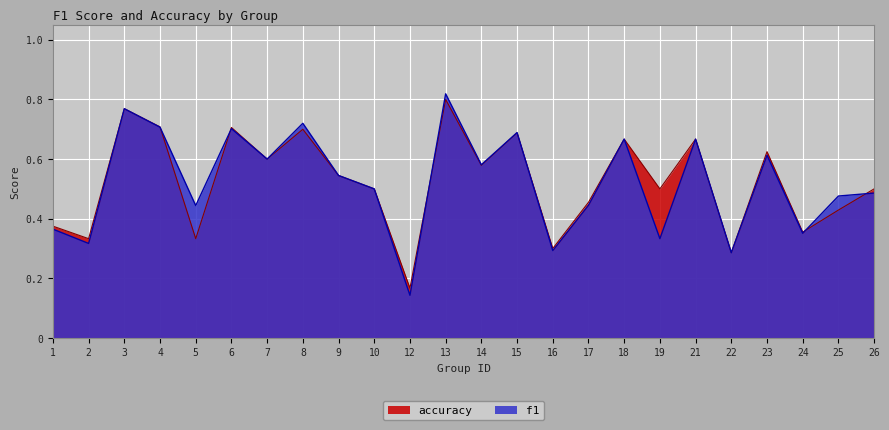

At which category does accuracy reach its first local peak?

3